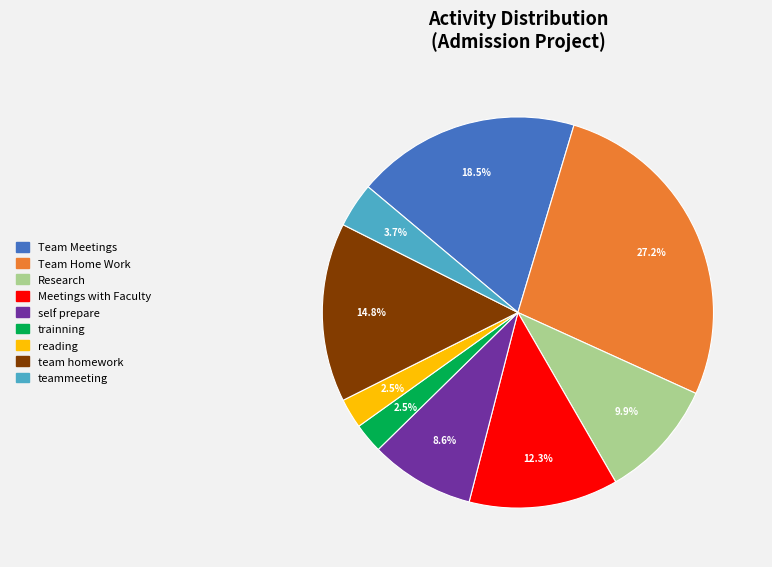

Is there a majority slice in this chart?

No